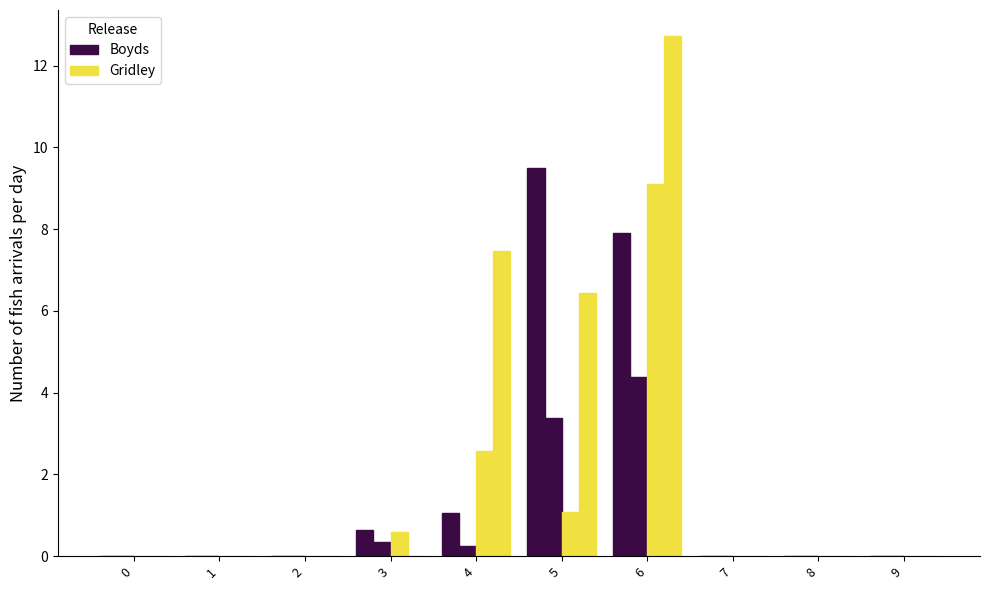

Which has a higher value, 2 or 4?

4